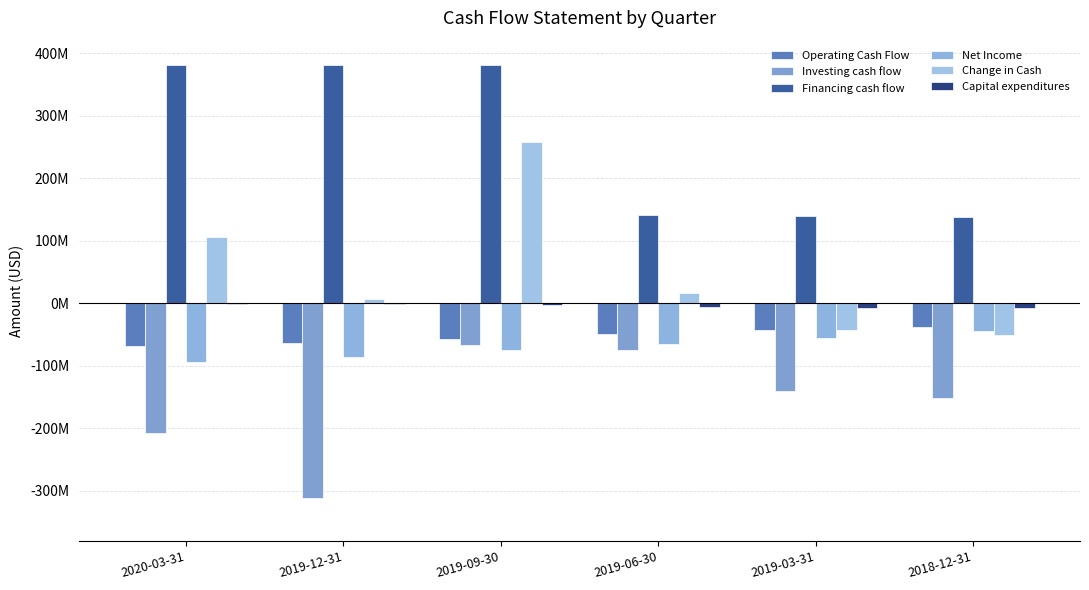

Read the Capital expenditures value at 2018-12-31.

-6946000